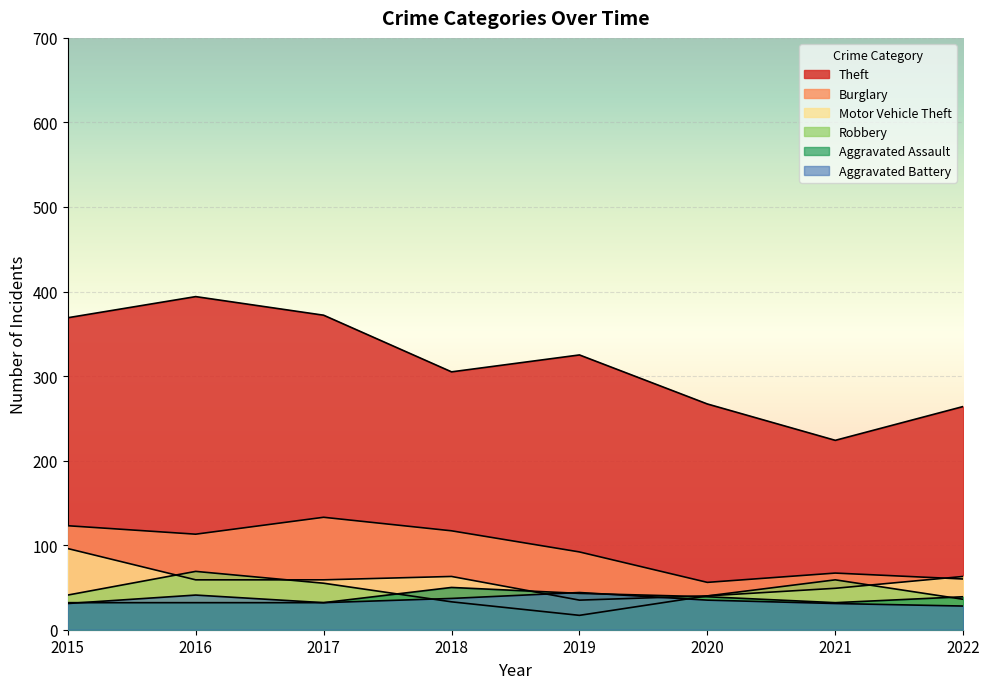

What is the maximum value for Theft?

394